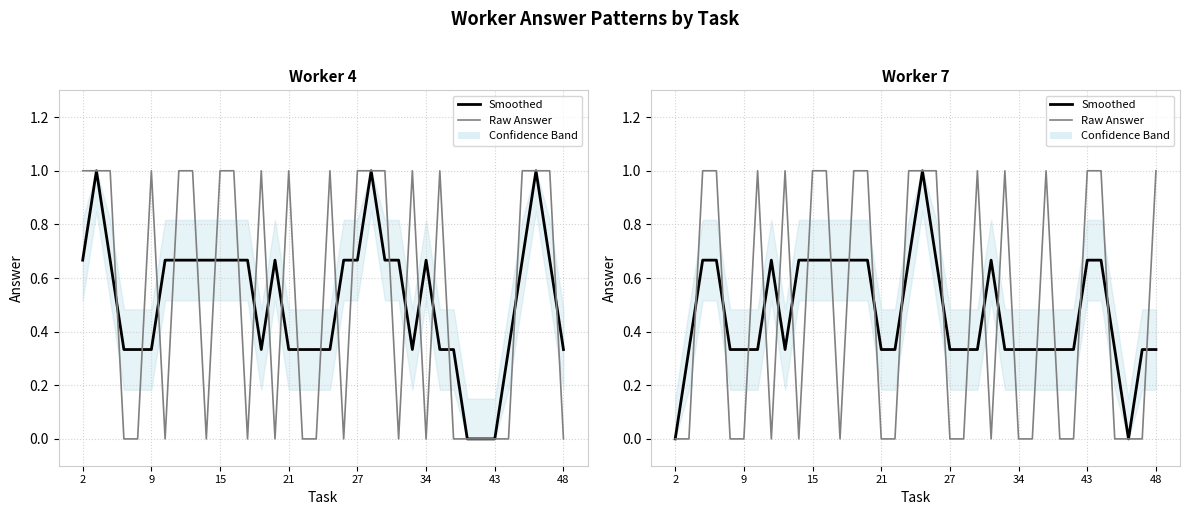

Which series has the widest spread of values?

Smoothed